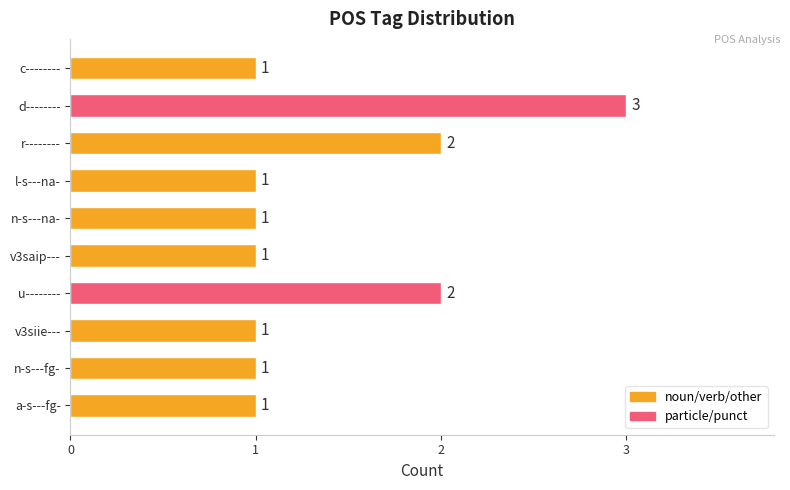

Does the chart contain any negative values?

No